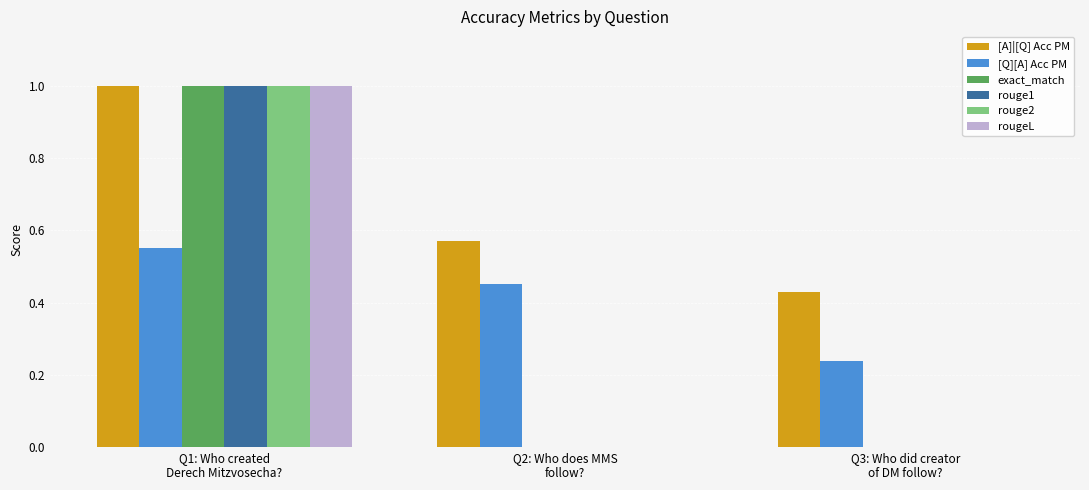

What is the total value across all series at Q1: Who created
Derech Mitzvosecha??

5.6